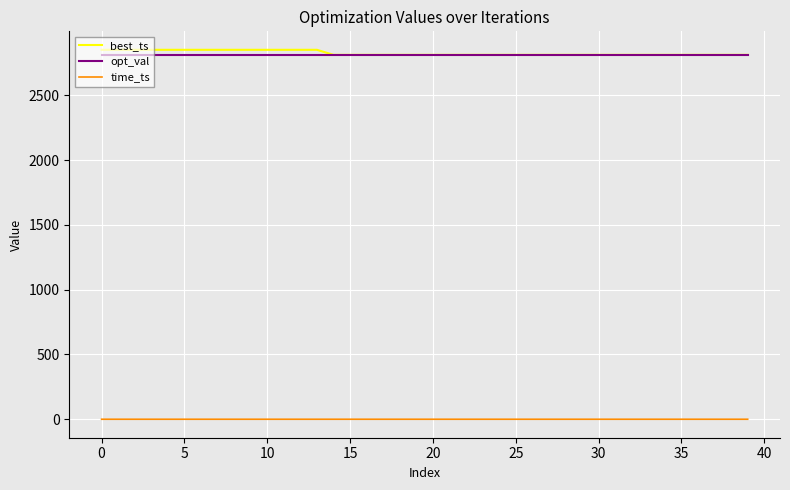

True or false: time_ts and best_ts intersect in this chart.

False